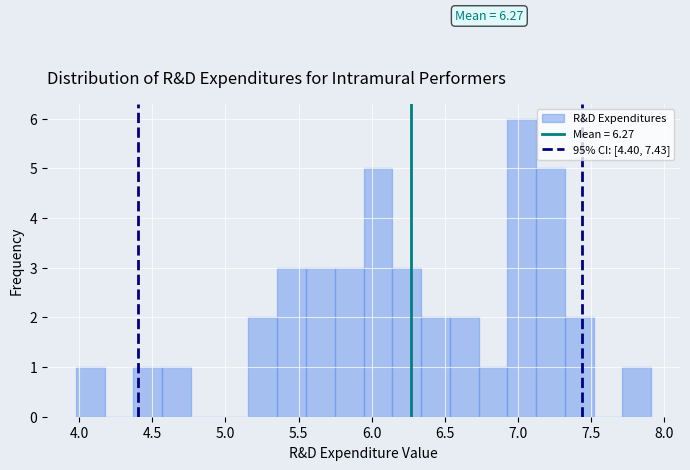

Read against the x-axis, roughly where is the centre of the tallest bar?

7.05